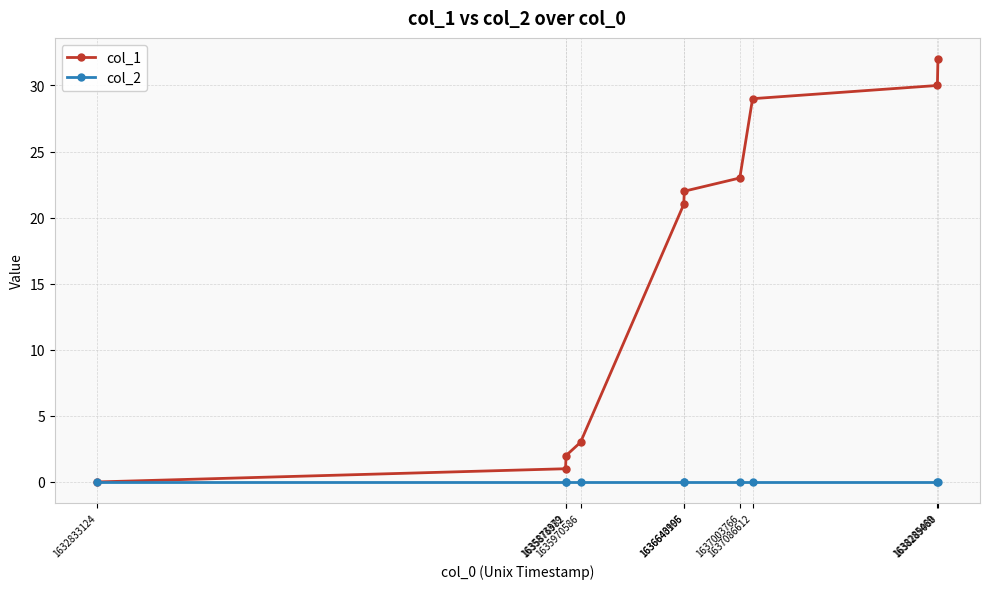

At which label is col_1 closest to 16?

1636640195